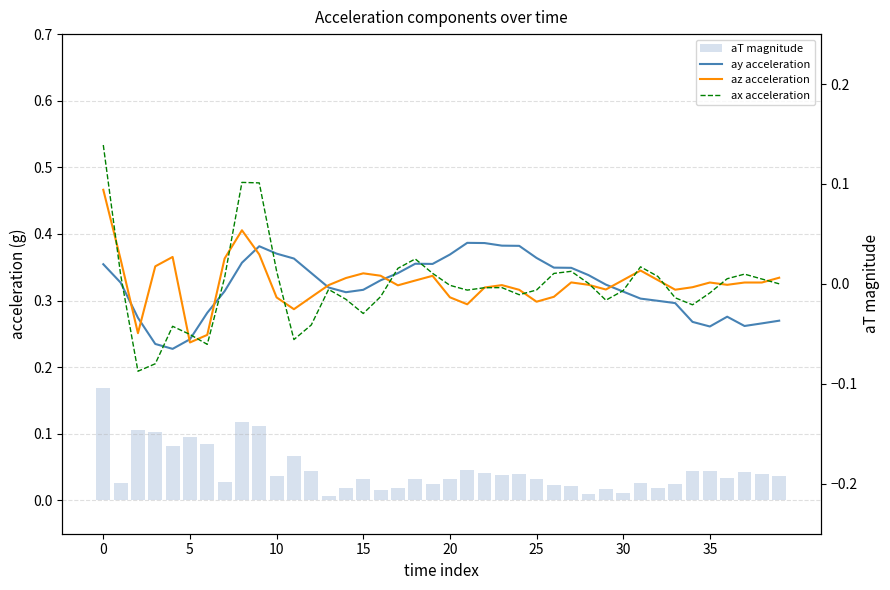

List the series in order of their peak value, lowest first.

ay acceleration, az acceleration, ax acceleration, aT magnitude